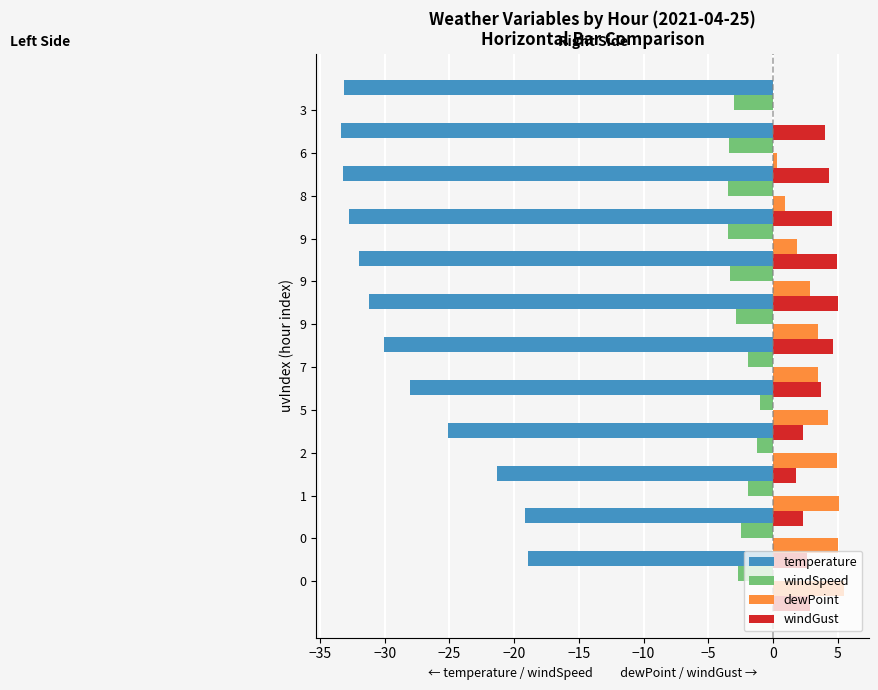

Count the number of categories in the chart.

12